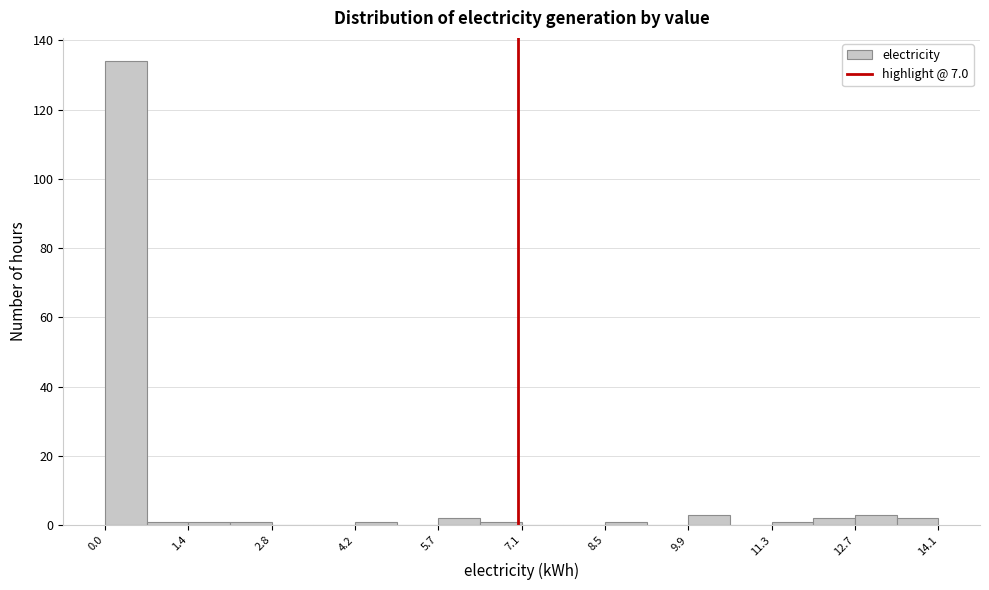

Around what value on the x-axis is the tallest bar? Give the approximate position of its centre, as read against the axis.

0.4